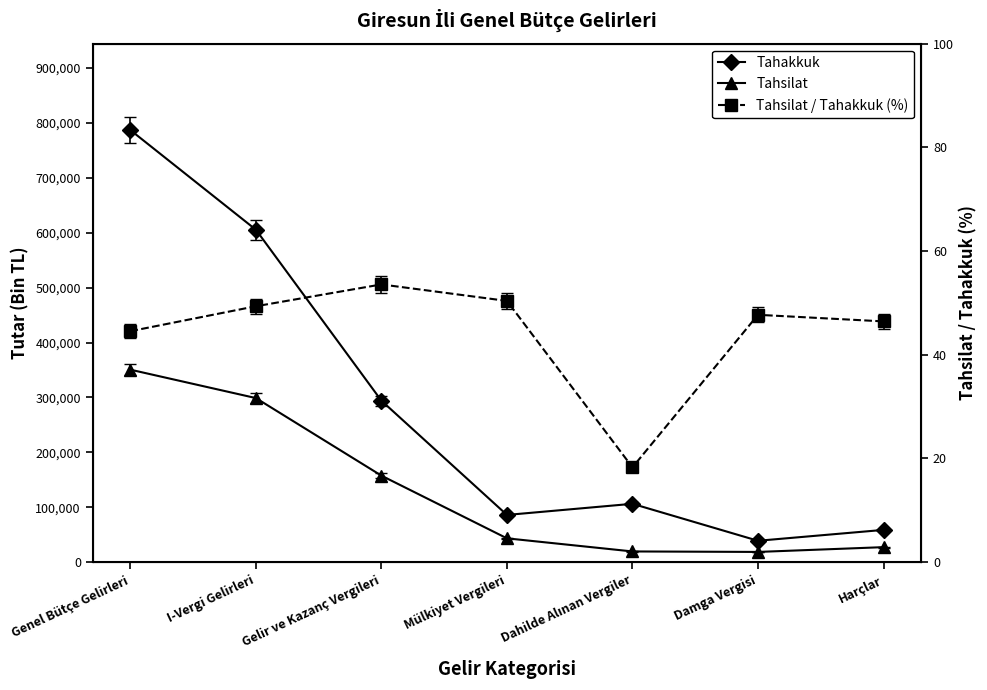

Is this an area chart (filled region under the line)?

No